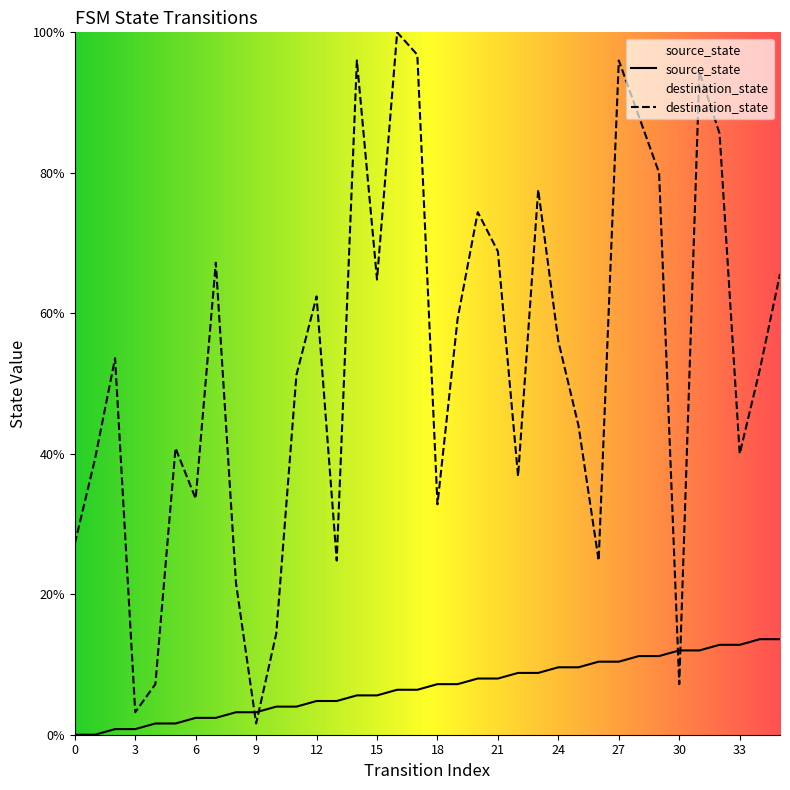

What is the average value of the destination_state series?

52.5